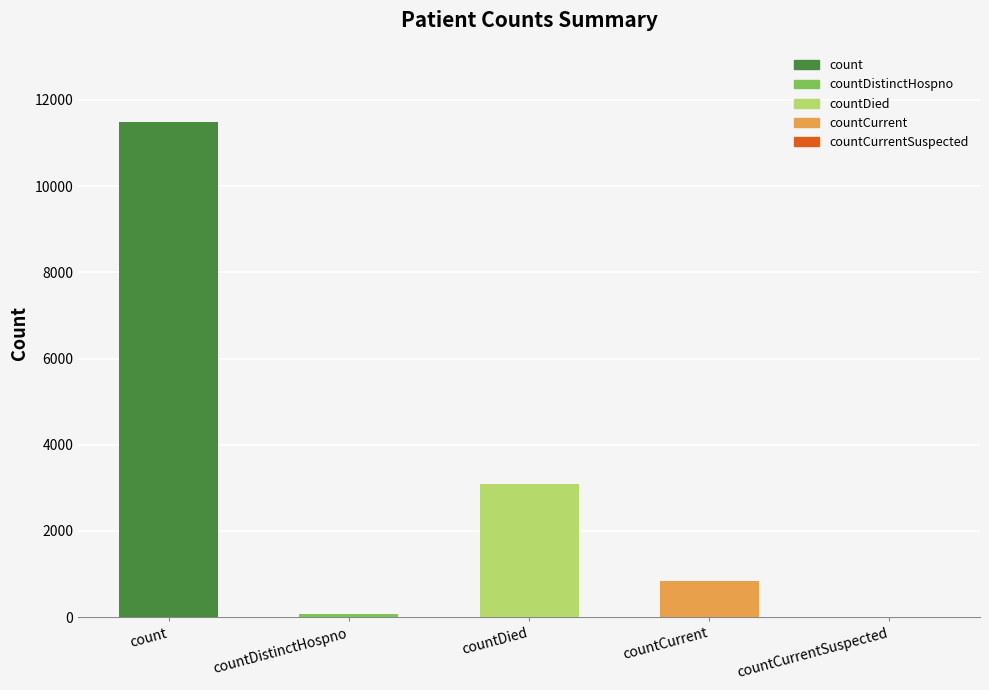

Reading left to right, what are all the values shown in this chart?

count=11482	countDistinctHospno=77	countDied=3082	countCurrent=835	countCurrentSuspected=0